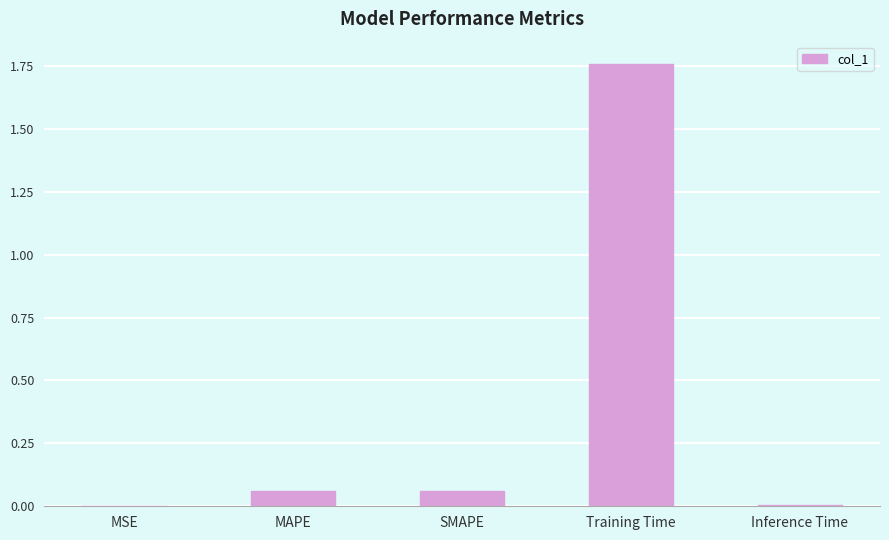

Which label corresponds to the largest value in the chart?

Training Time